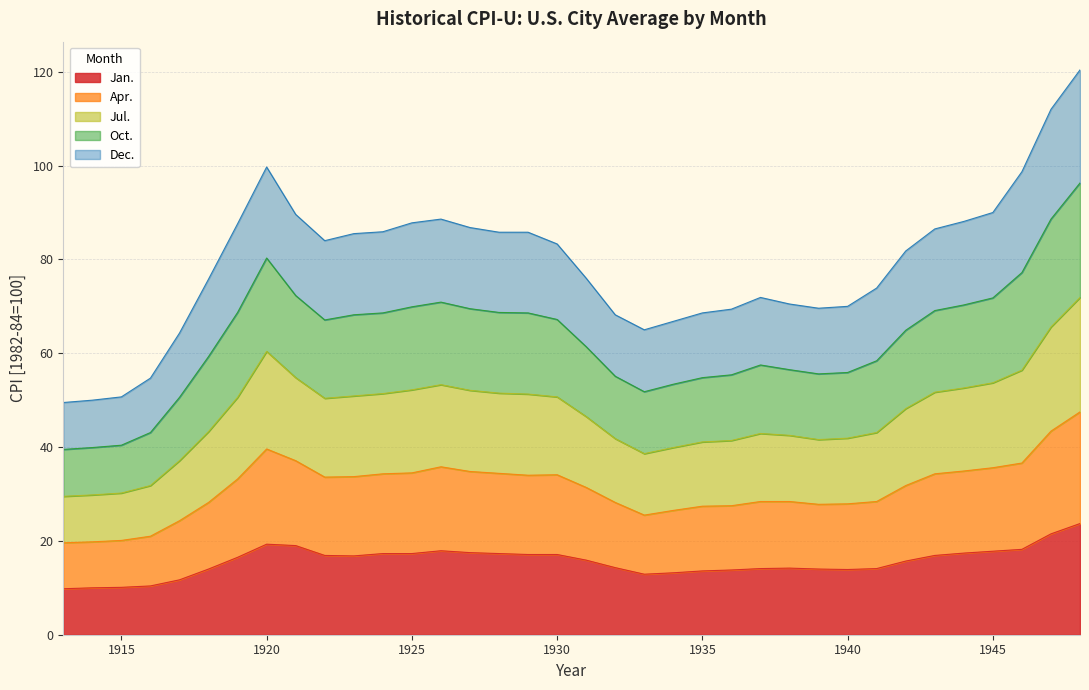

True or false: Apr. and Oct. intersect in this chart.

False